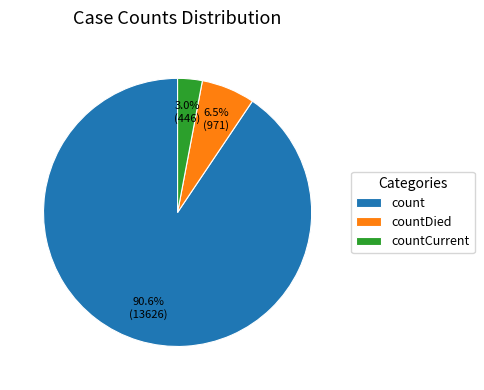

Is there any slice that represents more than half of the pie?

Yes